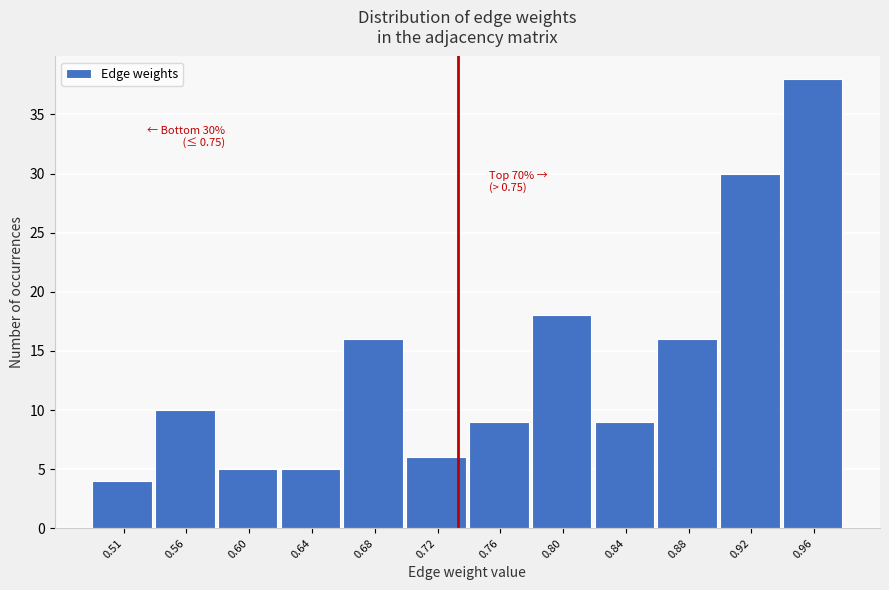

Reading right to left, what are all the values shown in this chart?

0.96=38	0.92=30	0.88=16	0.84=9	0.80=18	0.76=9	0.72=6	0.68=16	0.64=5	0.60=5	0.56=10	0.51=4